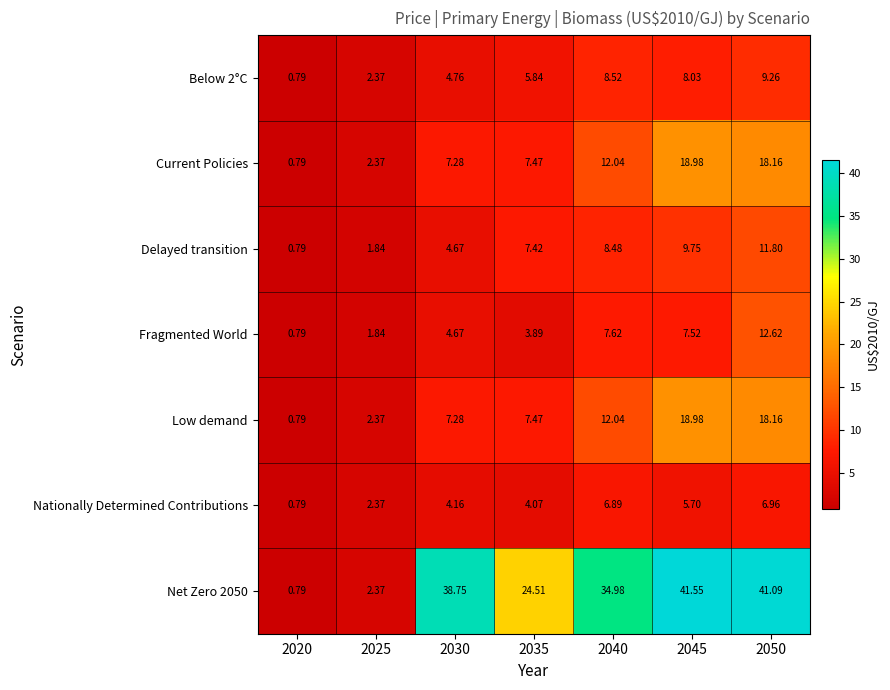

Between 2045 and 2050, which series saw the biggest shift?

Fragmented World